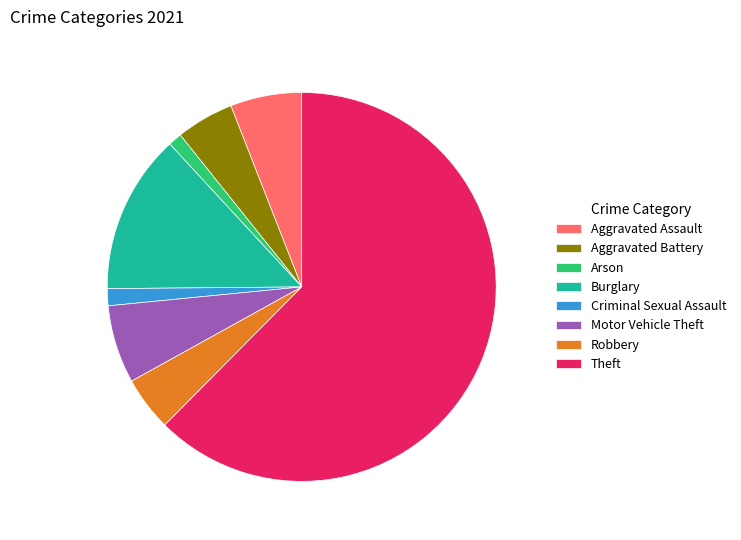

Combined, do Arson and Theft account for over 50%?

Yes